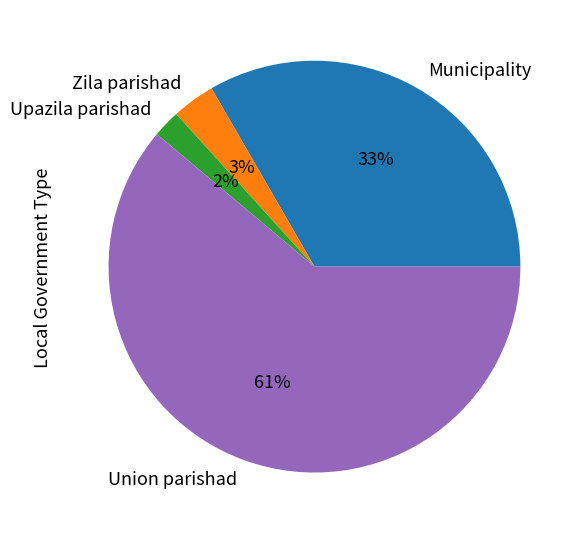

Is Union parishad the majority of the pie?

Yes